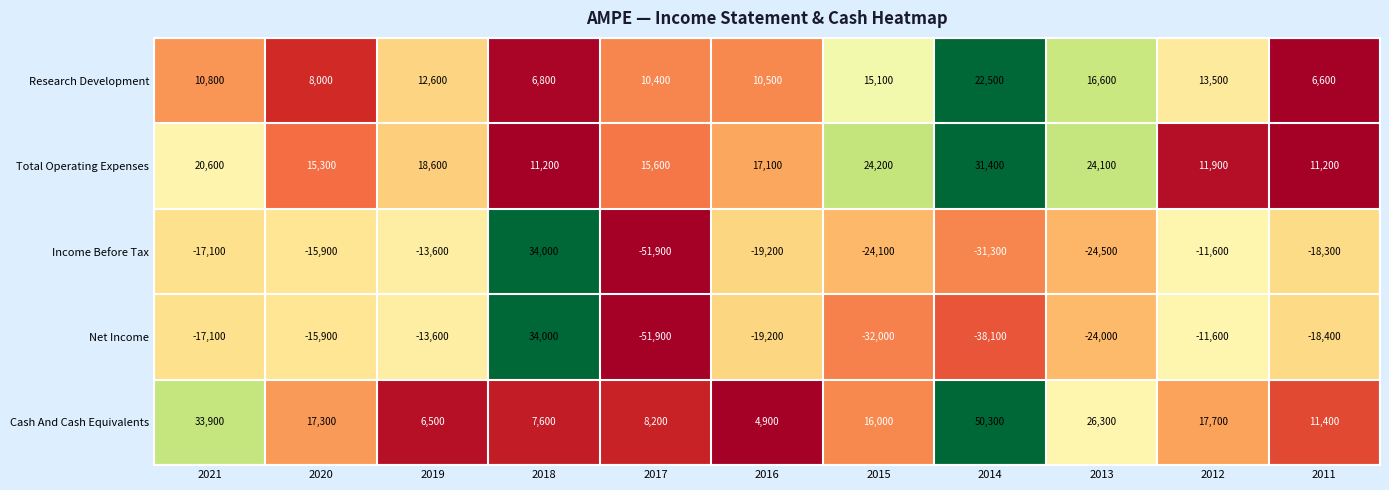

True or false: Total Operating Expenses has a value of 17100 at 2016.

True